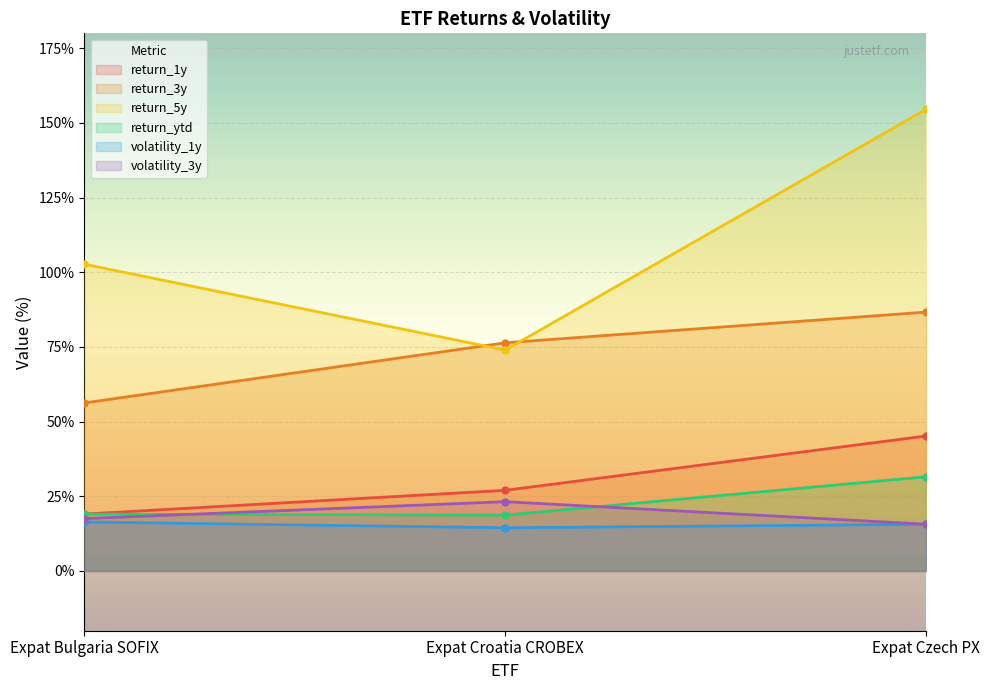

What is the spread (max minus min) of values at Expat Croatia CROBEX?

61.9